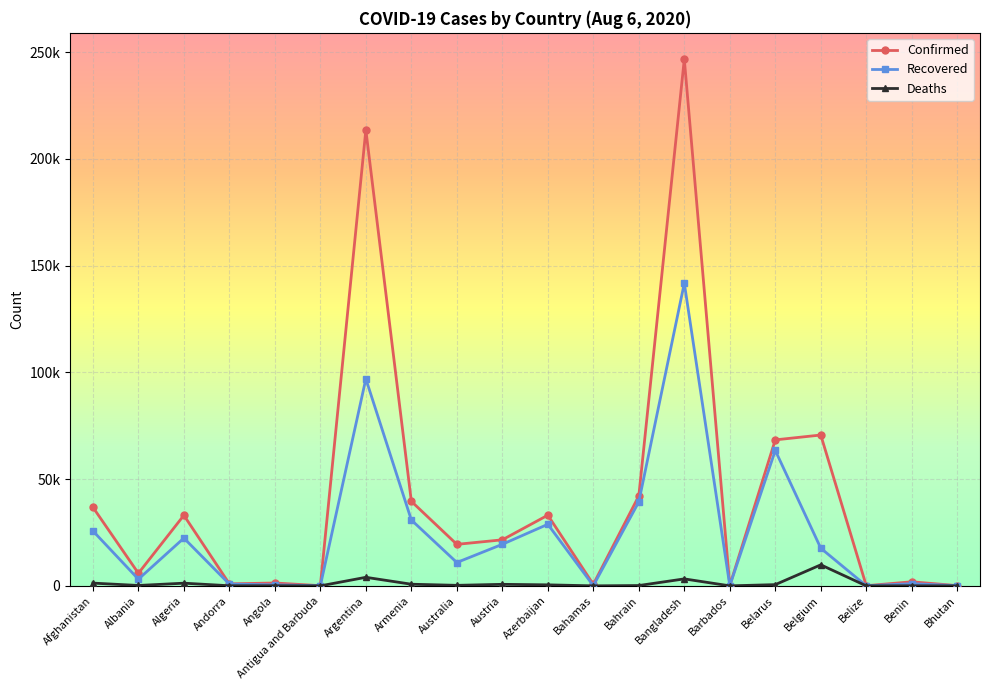

Between Afghanistan and Albania, which series saw the biggest shift?

Confirmed